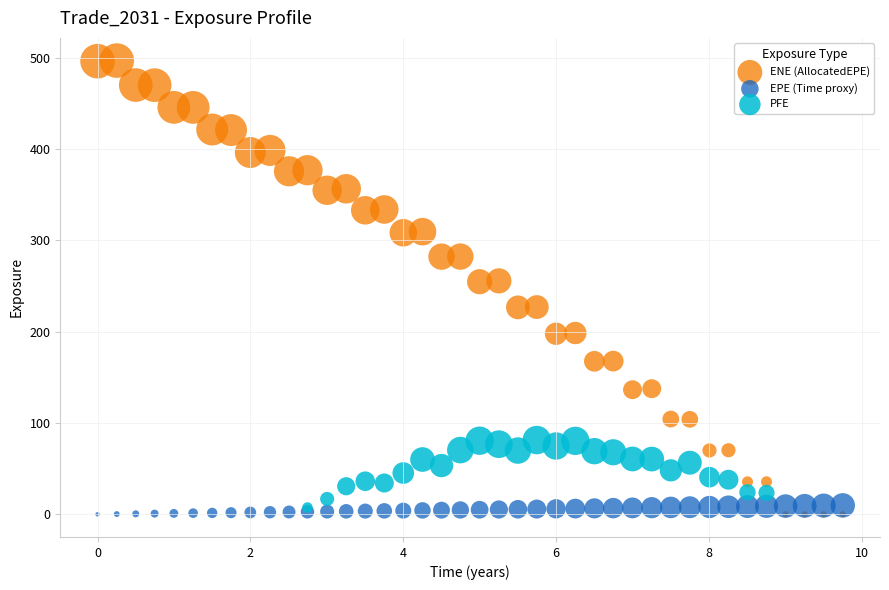

Which series has the largest Y range (max minus min)?

ENE (AllocatedEPE)